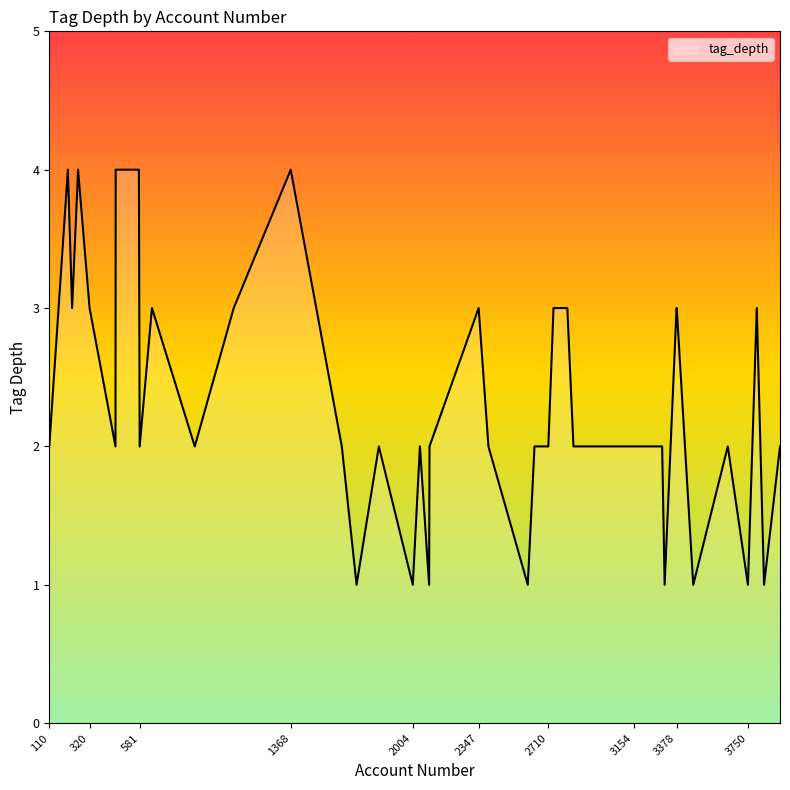

What is the difference between the maximum and minimum values?

3